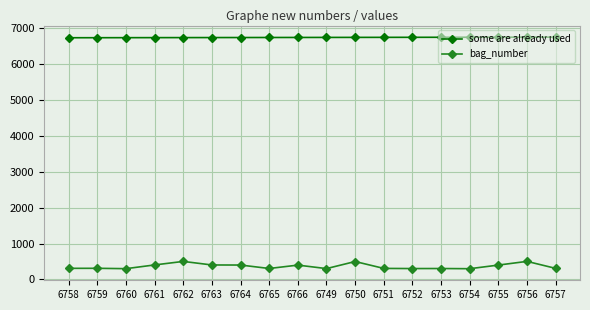

Rank the series by their maximum value, from lowest to highest.

bag_number, some are already used